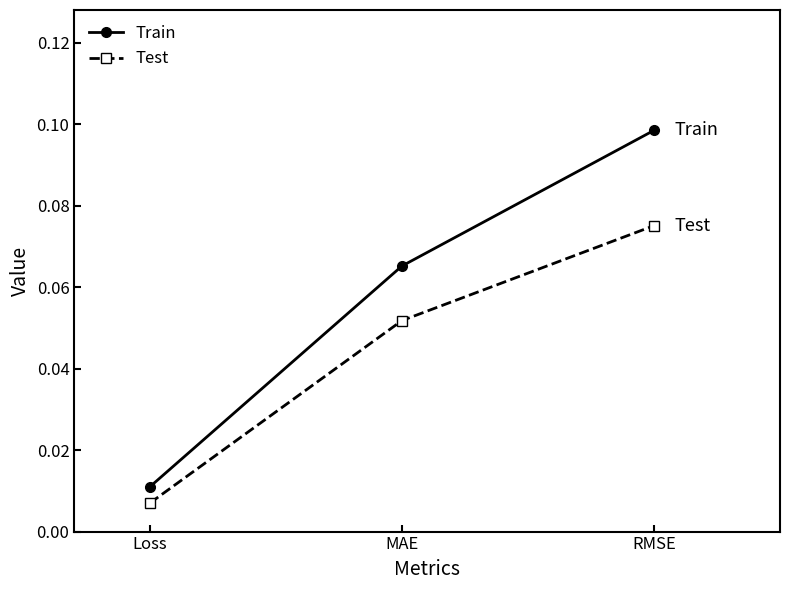

At which label is Train closest to 0?

Loss